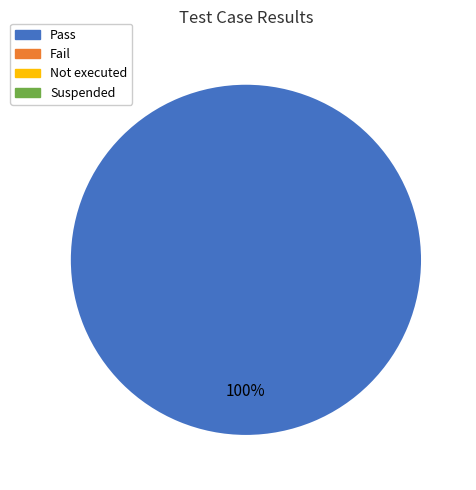

Is there a majority slice in this chart?

Yes